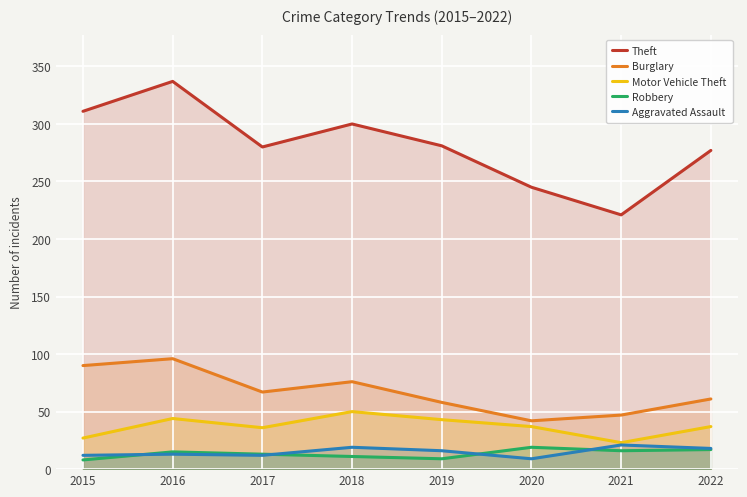

List the series in order of their peak value, lowest first.

Robbery, Aggravated Assault, Motor Vehicle Theft, Burglary, Theft